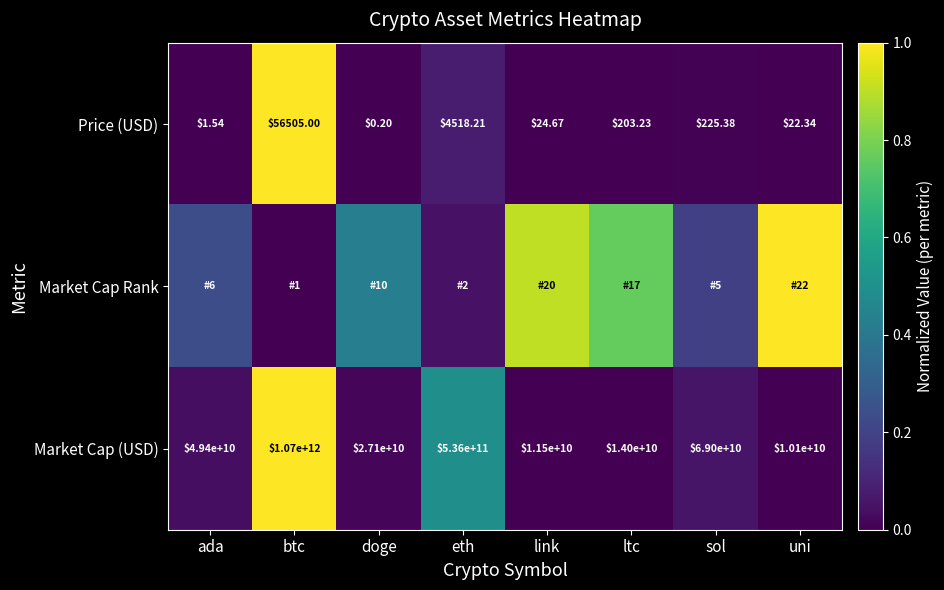

Where is Market Cap (USD) nearest to the value 540050000000?

eth